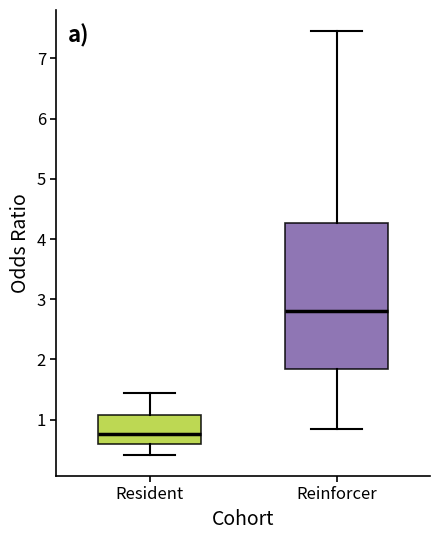

Comparing the boxes themselves (not the whiskers), which one is the tallest?

Reinforcer